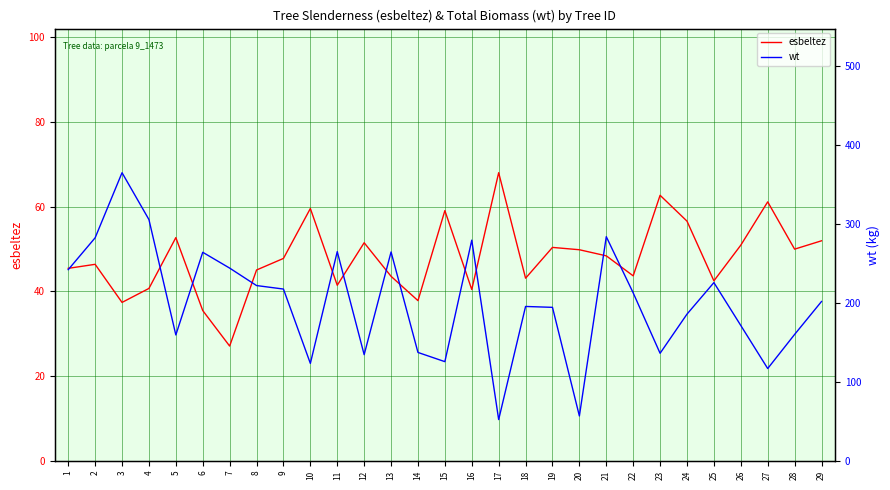

What is the minimum value for esbeltez?

27.1